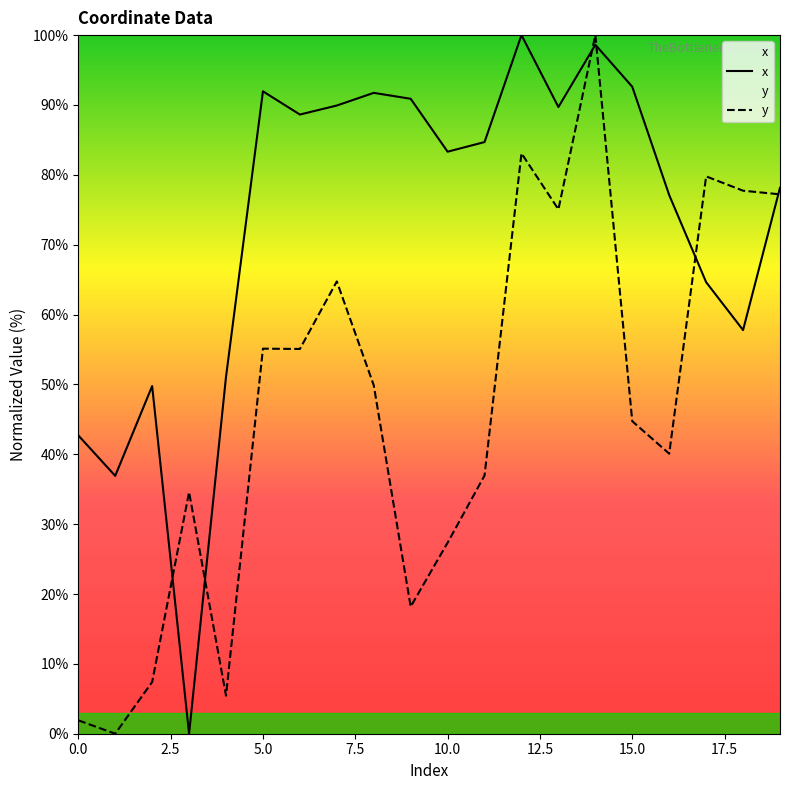

In y, how many points are lower than both neighbors (excluding endpoints)?

6